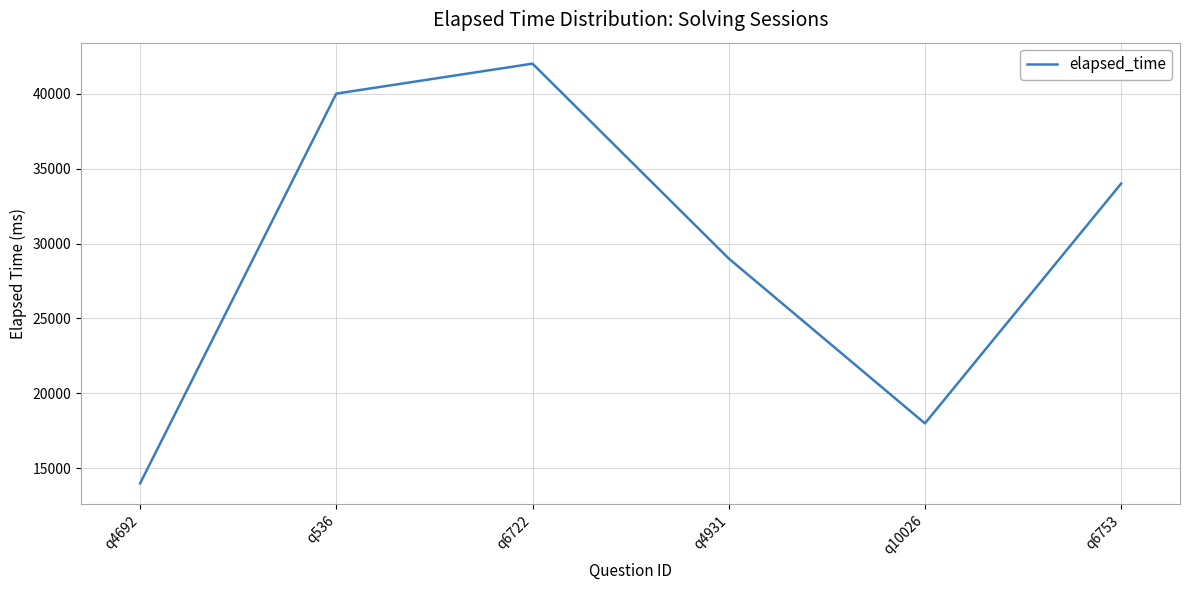

How many interior local peaks (higher than both neighbors) does the data have?

1